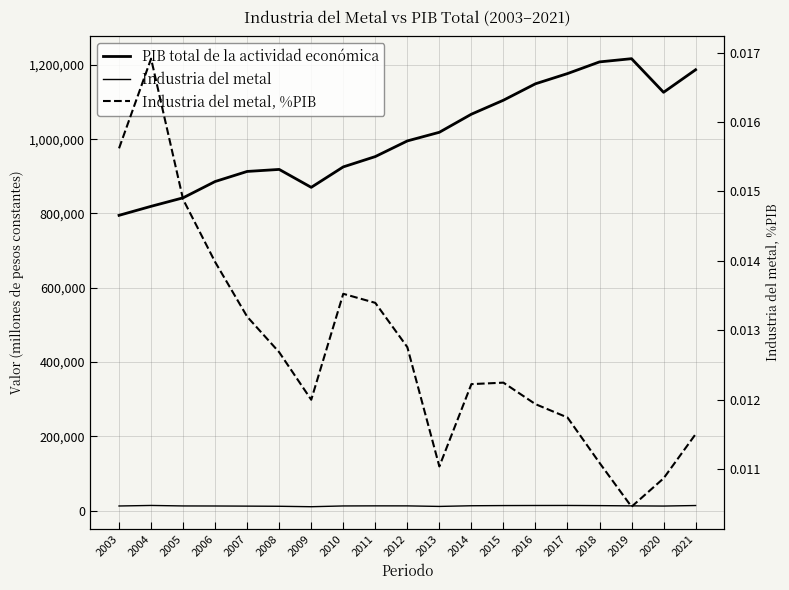

Reading right to left, transcribe all the data shown in this chart.

PIB total de la actividad económica: 1186919.0	1126205.9	1216735.7	1208076.0	1176616.0	1149129.5	1104884.9	1067256.8	1018578.6	995286.0	953148.1	925371.8	870319.1	918573.5	913139.8	886009.7	842128.8	819238.3	794957.3
Industria del metal: 13657.2	12241.9	12729.2	13401.9	13821.0	13718.9	13532.7	13049.0	11246.8	12699.3	12769.1	12517.5	10445.3	11652.7	12051.3	12390.7	12536.1	13855.0	12418.3
Industria del metal, %PIB: 0.0	0.0	0.0	0.0	0.0	0.0	0.0	0.0	0.0	0.0	0.0	0.0	0.0	0.0	0.0	0.0	0.0	0.0	0.0